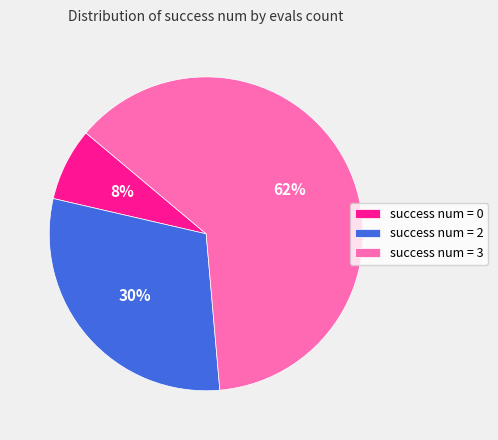

Rank the categories by value from lowest to highest.

success num = 0, success num = 2, success num = 3